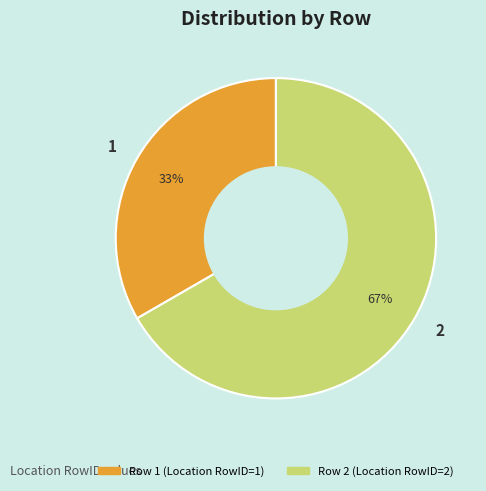

What is the smallest slice in the pie chart?

1